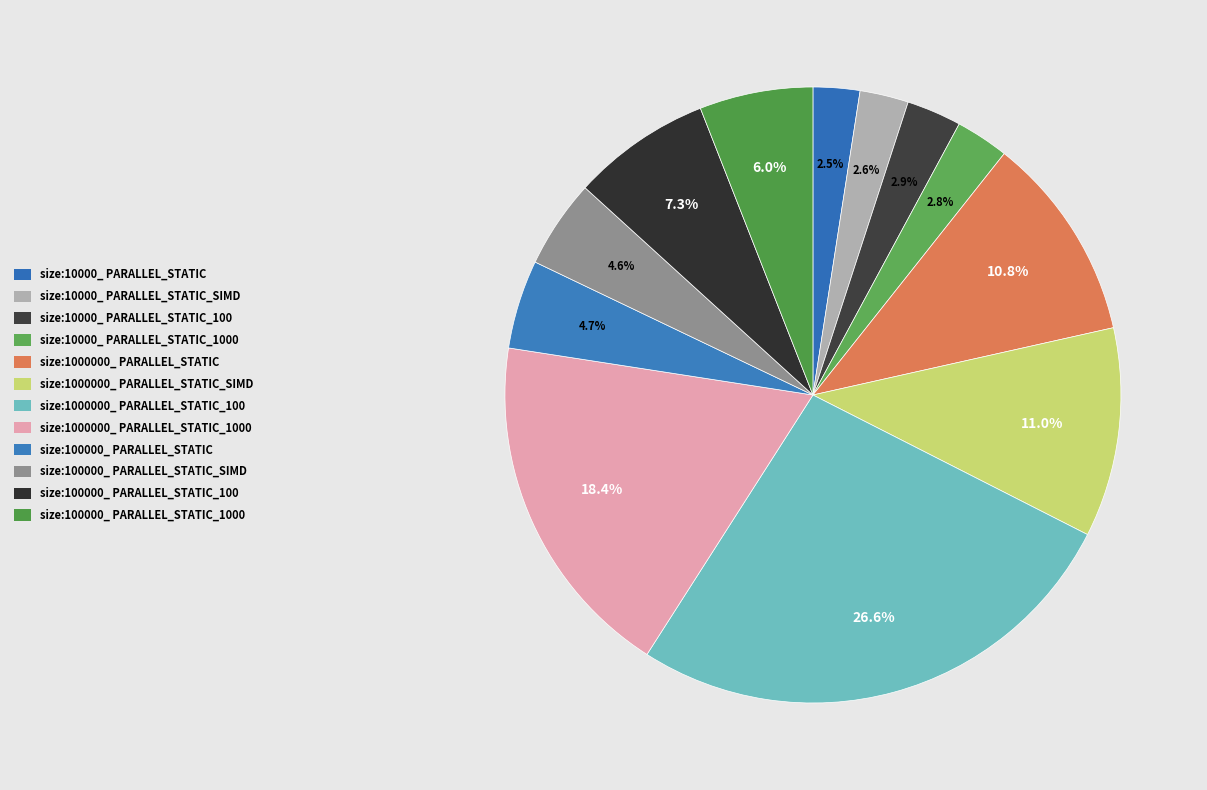

Does size:1000000_ PARALLEL_STATIC_1000 represent more than half of the total?

No